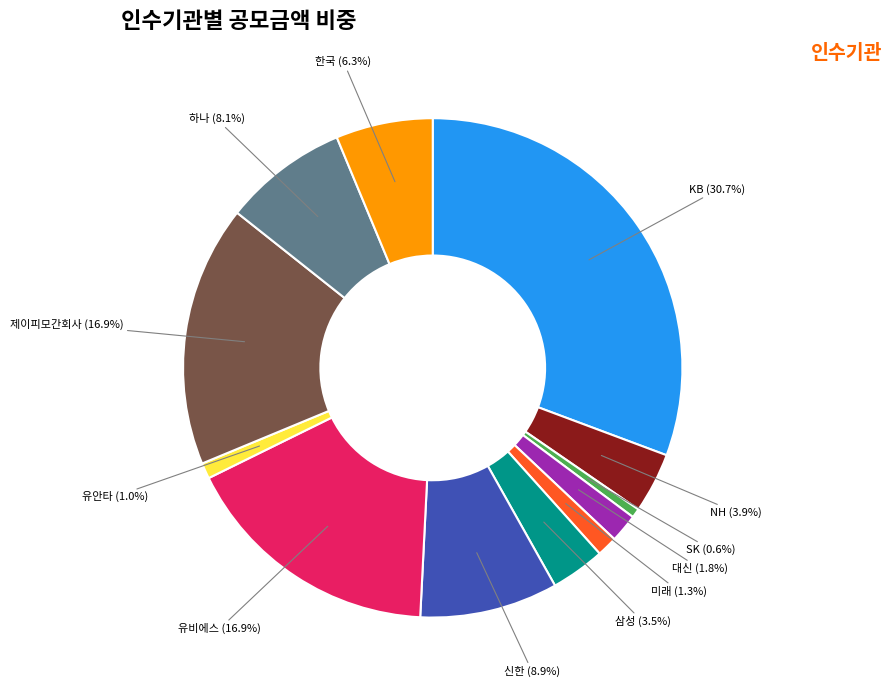

How many slices are in this pie chart?

12